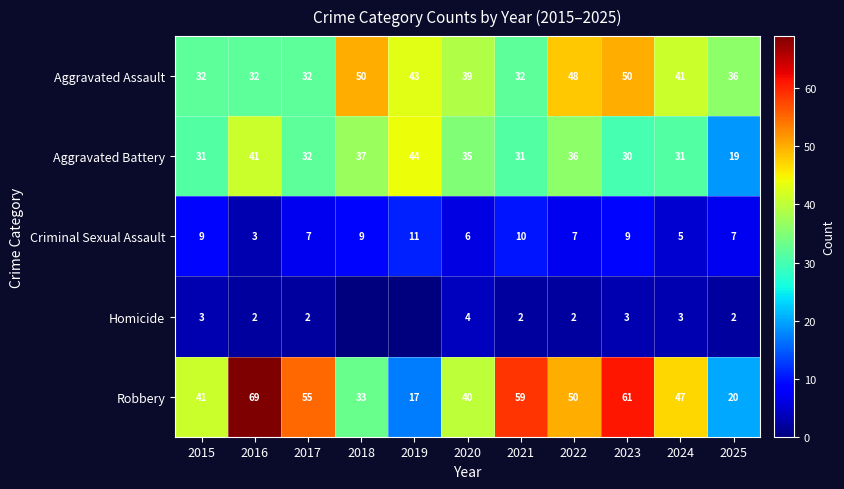

How many Homicide values are between 2 and 3?

8